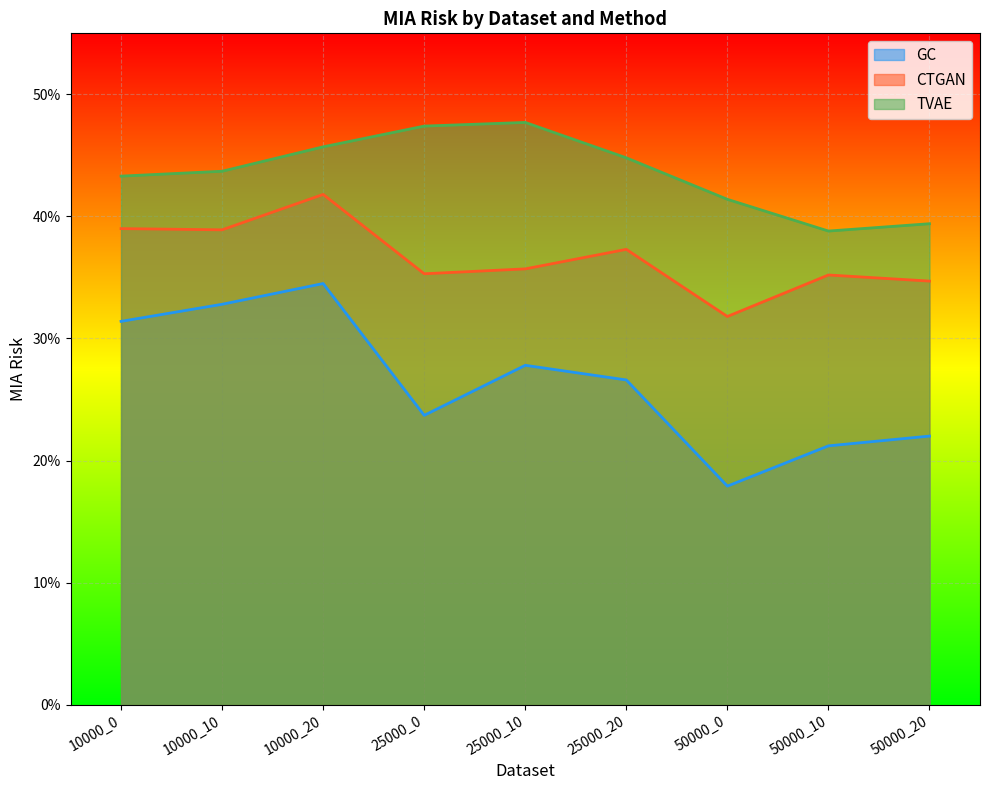

Count the number of categories in the chart.

9